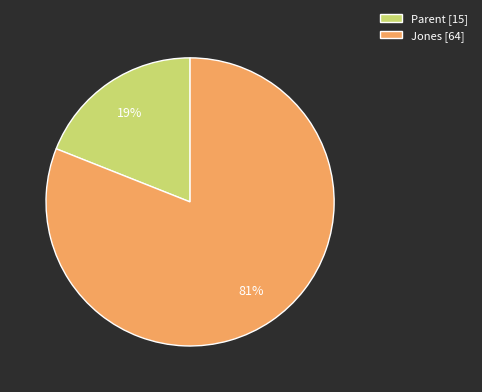

To the nearest percent, what percentage of the pie is Parent?

19%